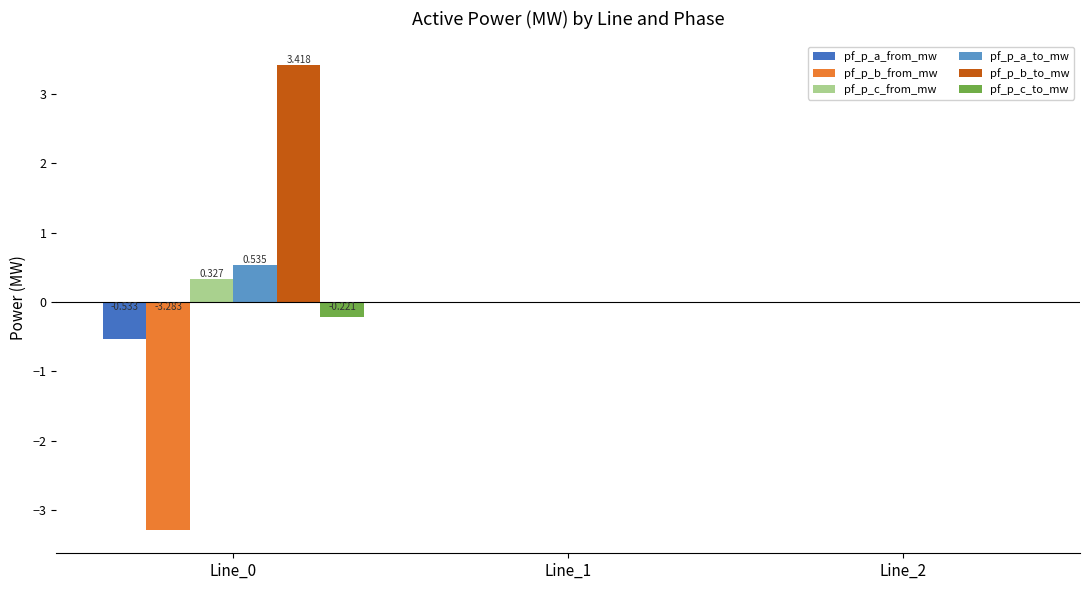

Between Line_0 and Line_2, which series saw the biggest shift?

pf_p_b_to_mw